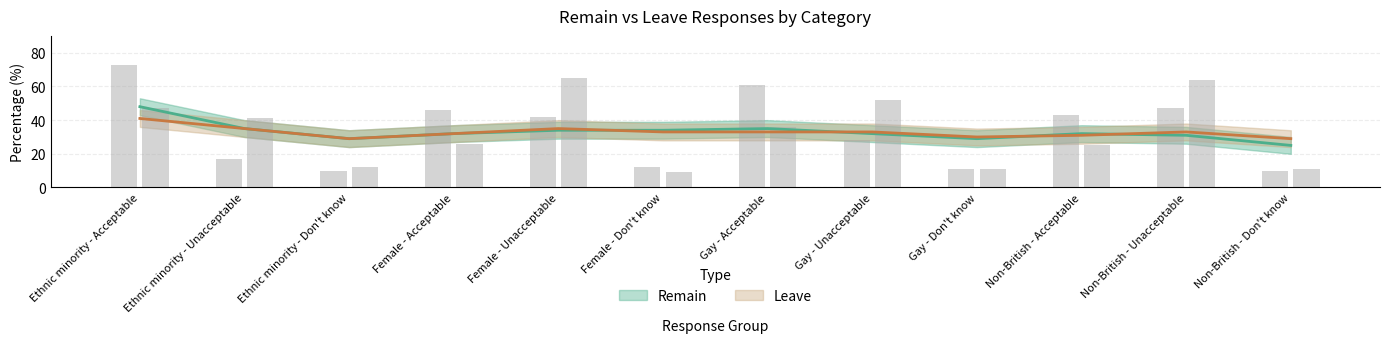

What is the label of the 8th bar from the right?

Female - Unacceptable